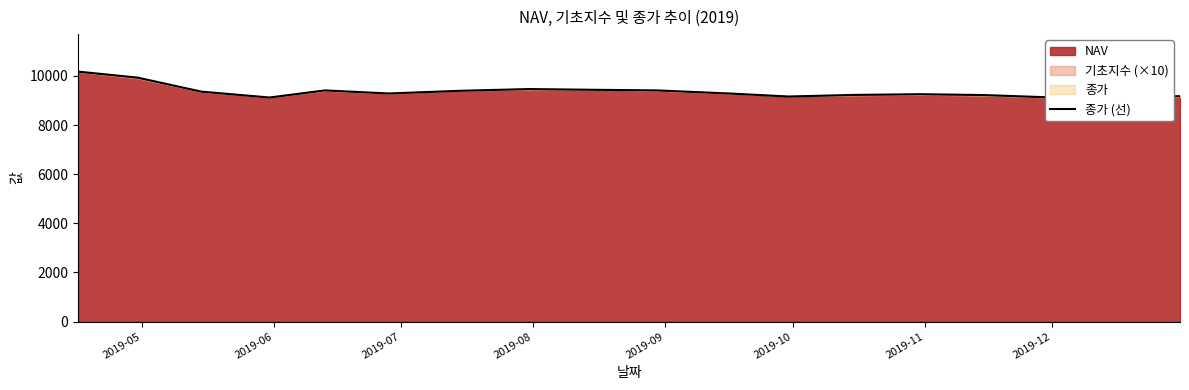

Approximately how many times larger is the value at 2019-09 compared to 2019-08?

1.0